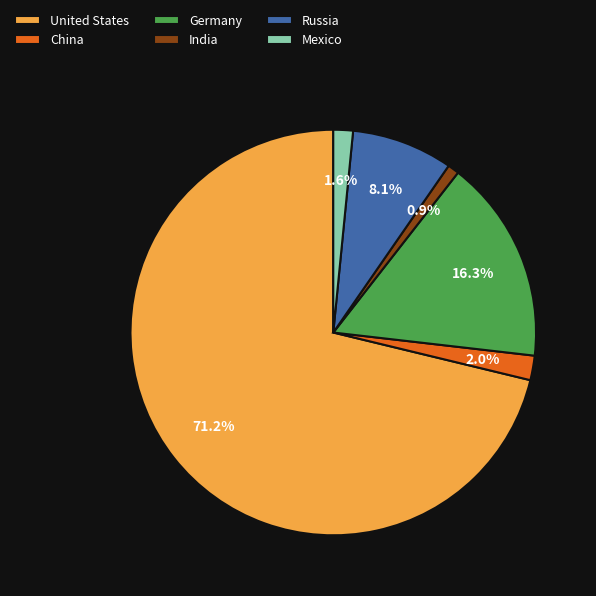

Does China account for over 50% of the chart?

No